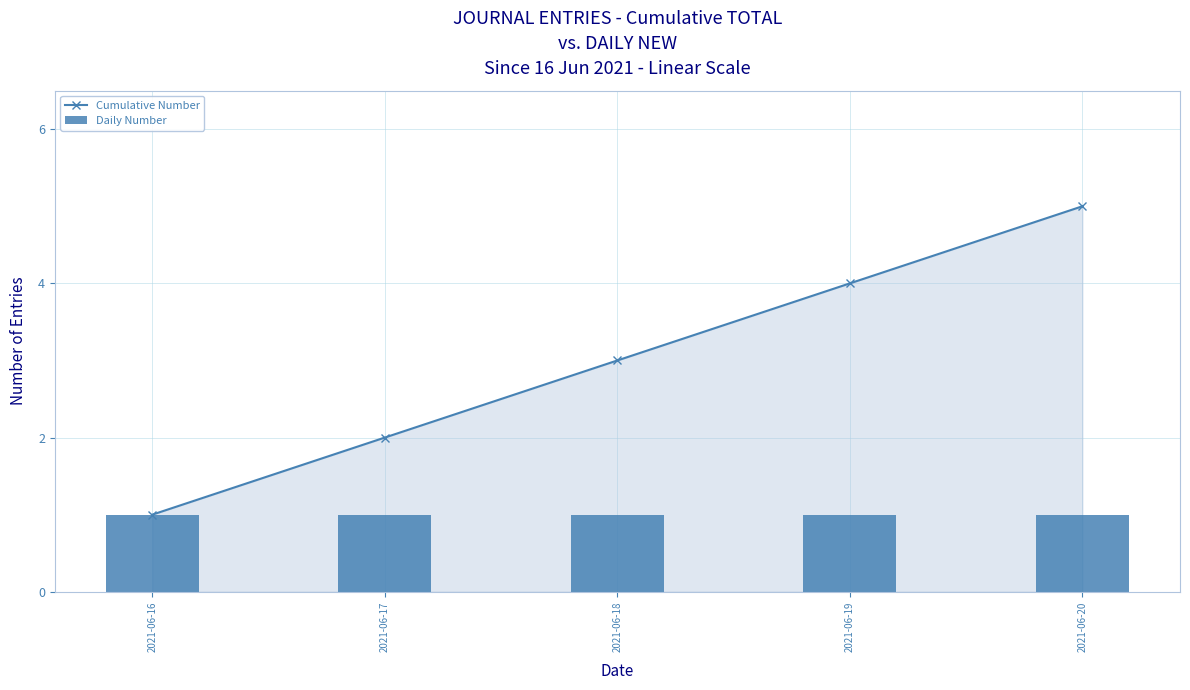

Between 2021-06-17 and 2021-06-20, which is larger?

2021-06-20